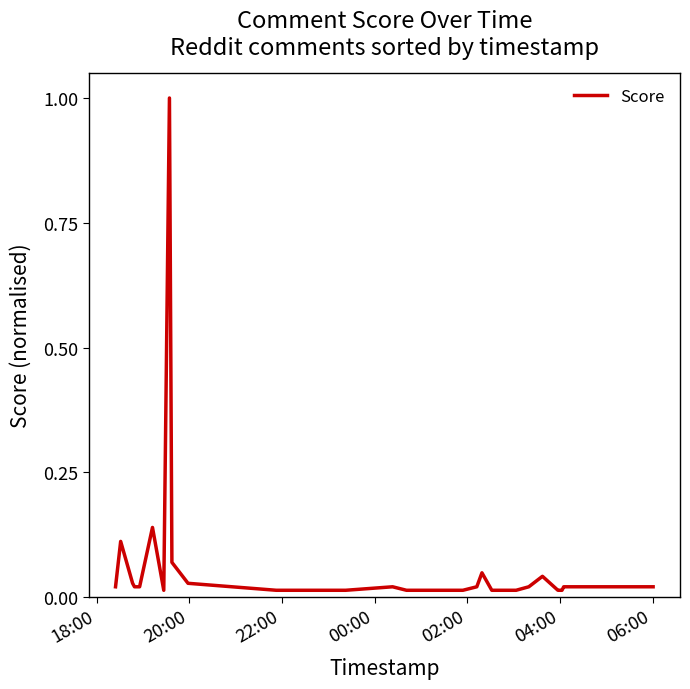

What is the maximum value shown in the chart?

1.0